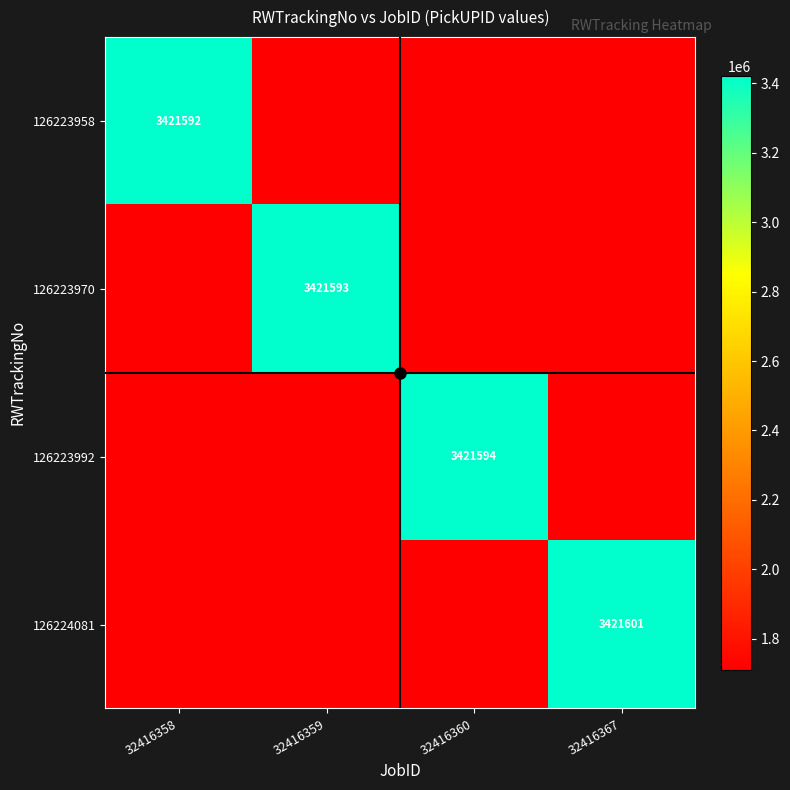

Is it true that 126223970 equals 1710796 at 32416367?

True